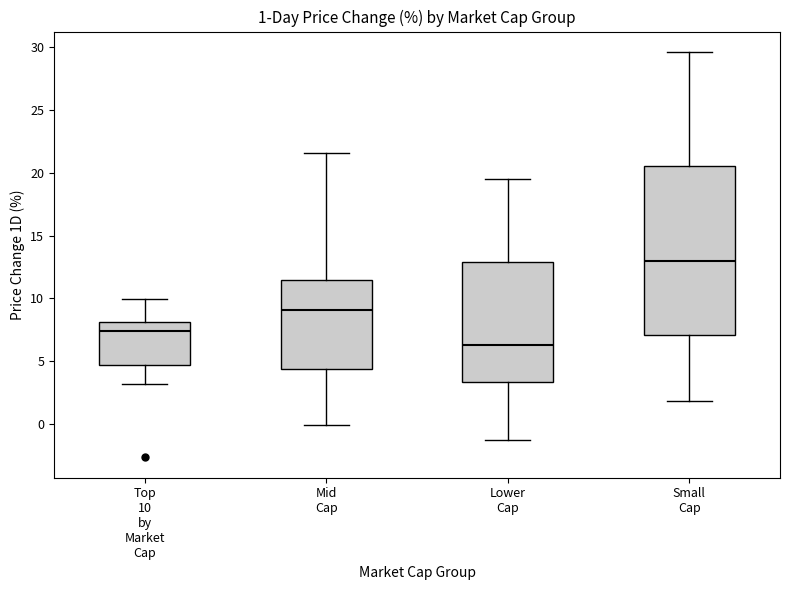

Which box has the highest median line?

Small Cap